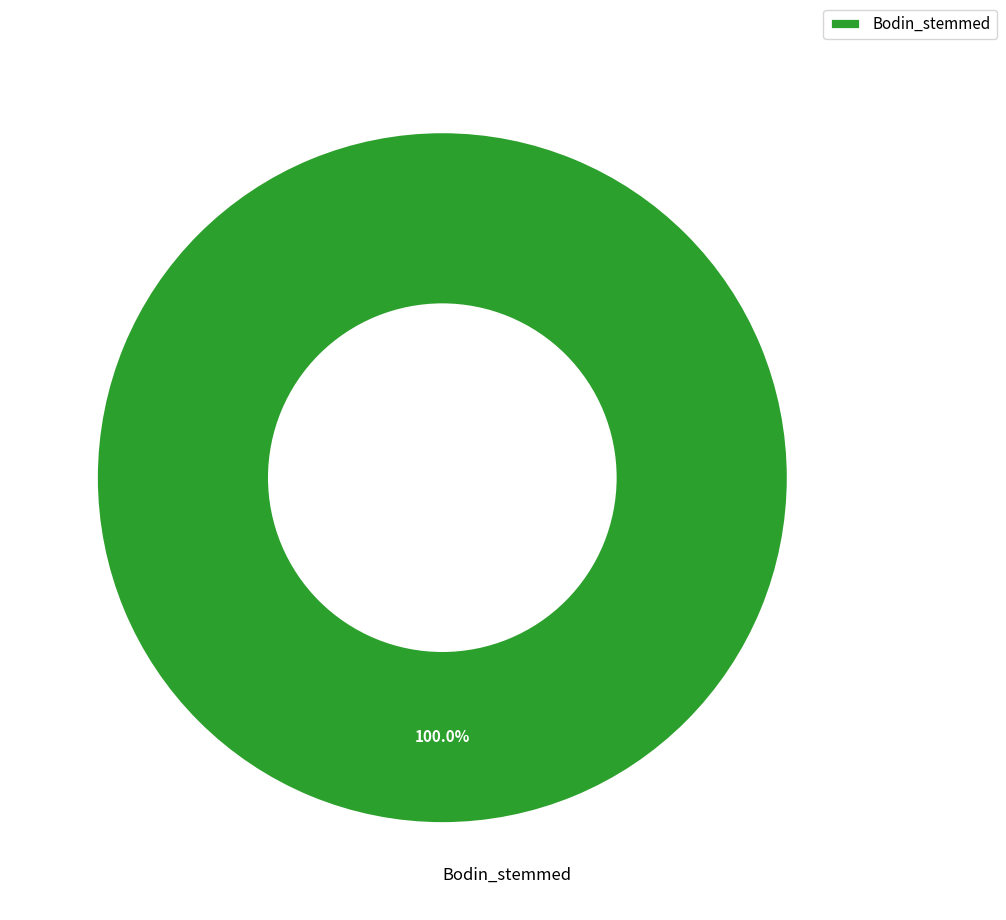

Which category accounts for the majority?

Bodin_stemmed